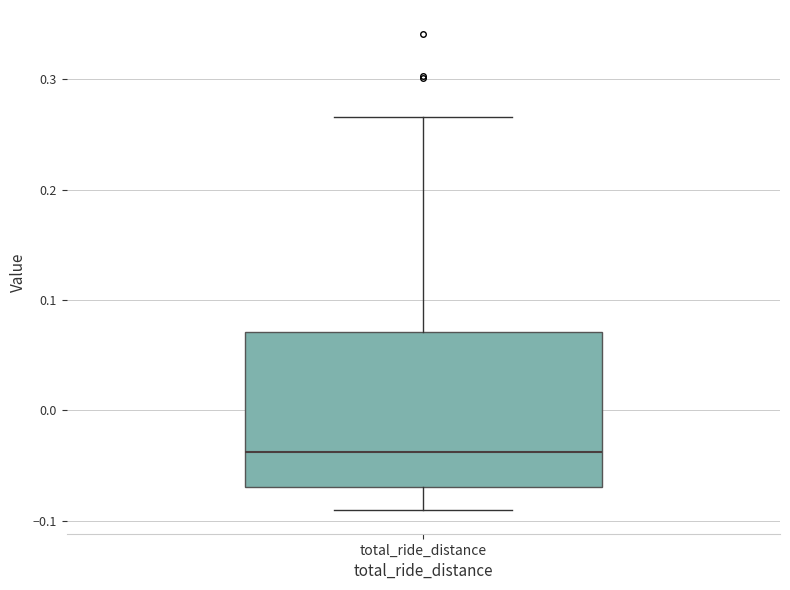

Where is the upper edge of the box for total_ride_distance on the y-axis? The values are not printed on the chart, so give them approximately, as read against the axis.

0.07